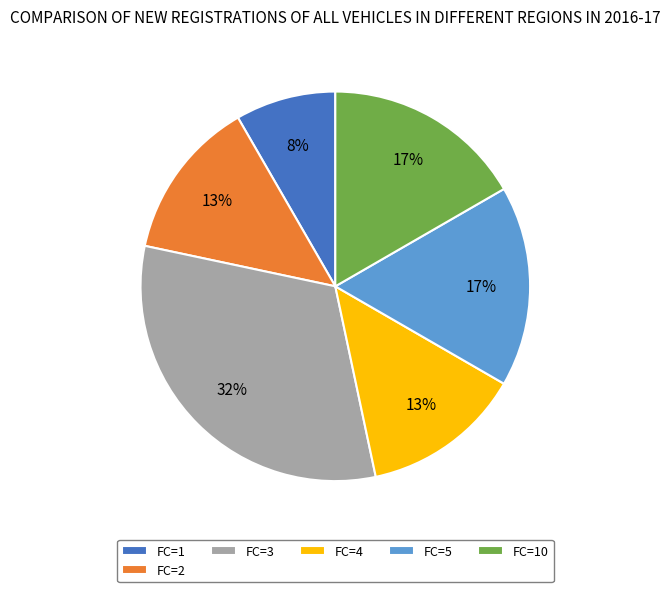

What is the largest slice in the pie chart?

FC=3